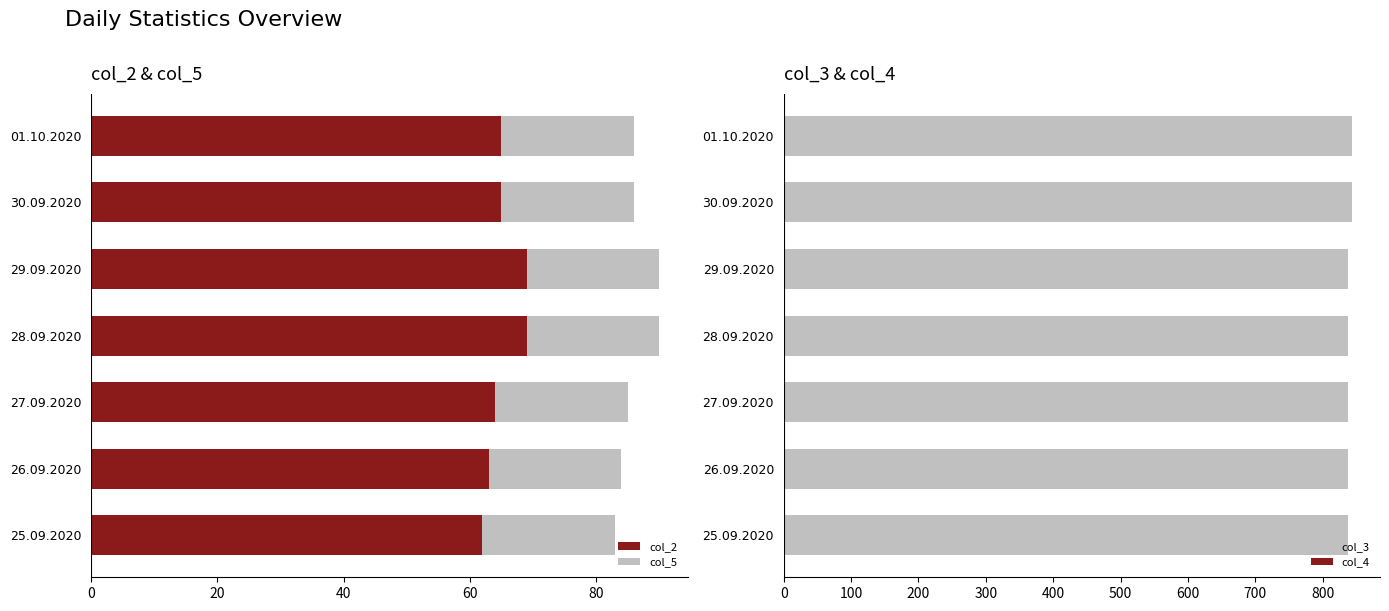

Which series has the largest total across all categories?

col_3